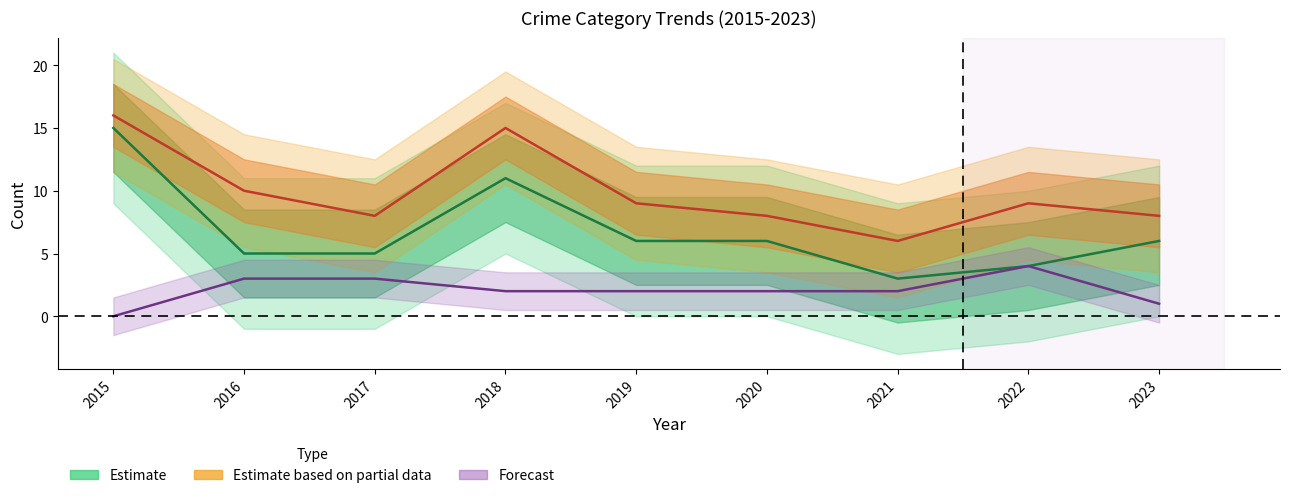

Where is the first local maximum for Aggravated Battery?

2022